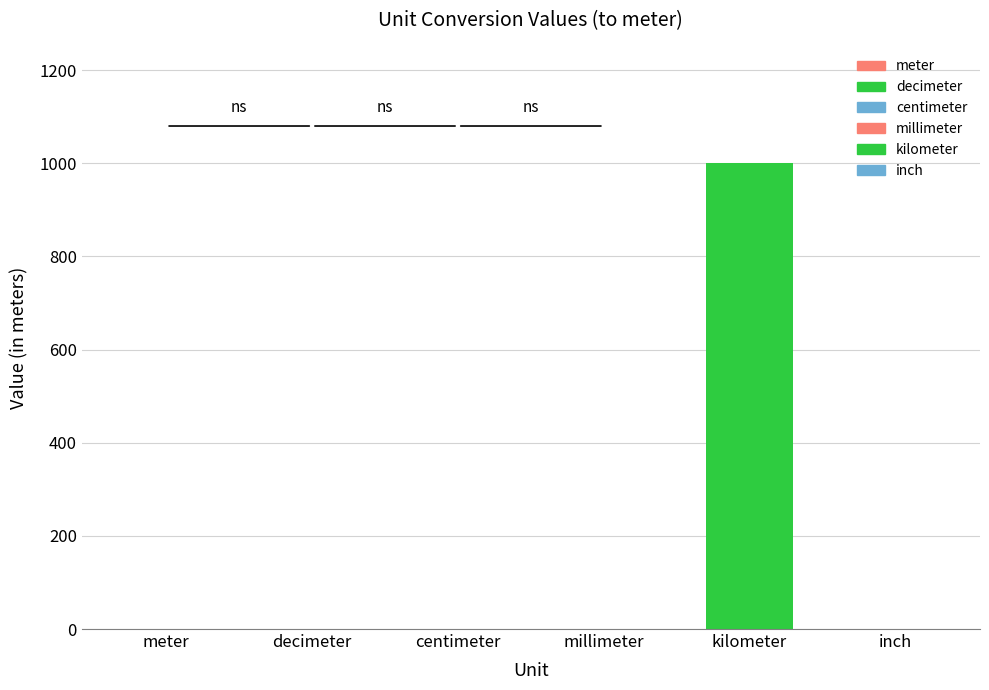

Is it true that the value at millimeter is 0.0?

True